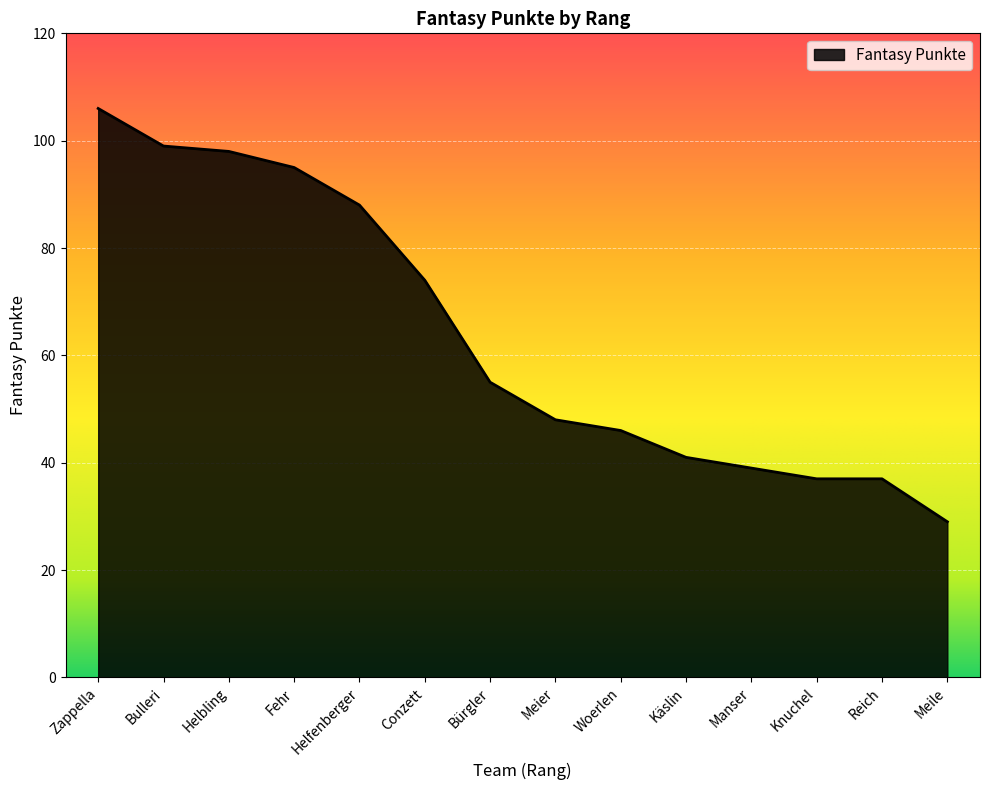

What is the difference between the maximum and minimum values?

77